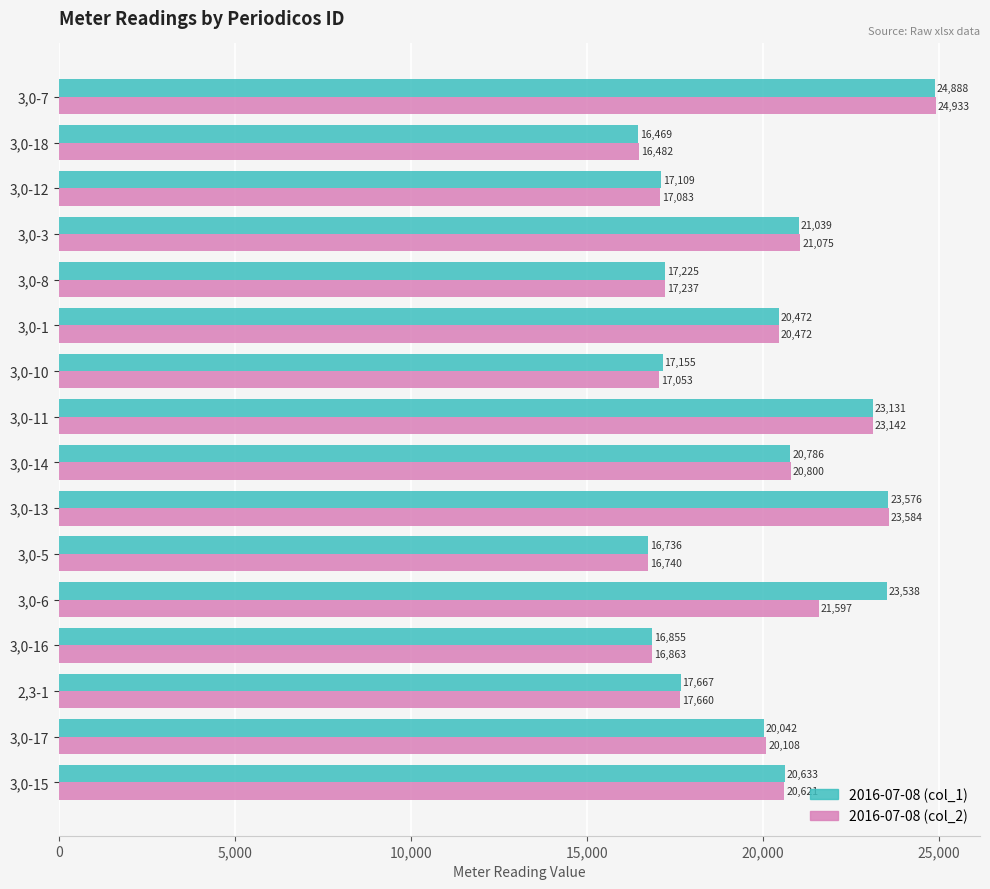

At how many categories does at least one series exceed 20022?

9